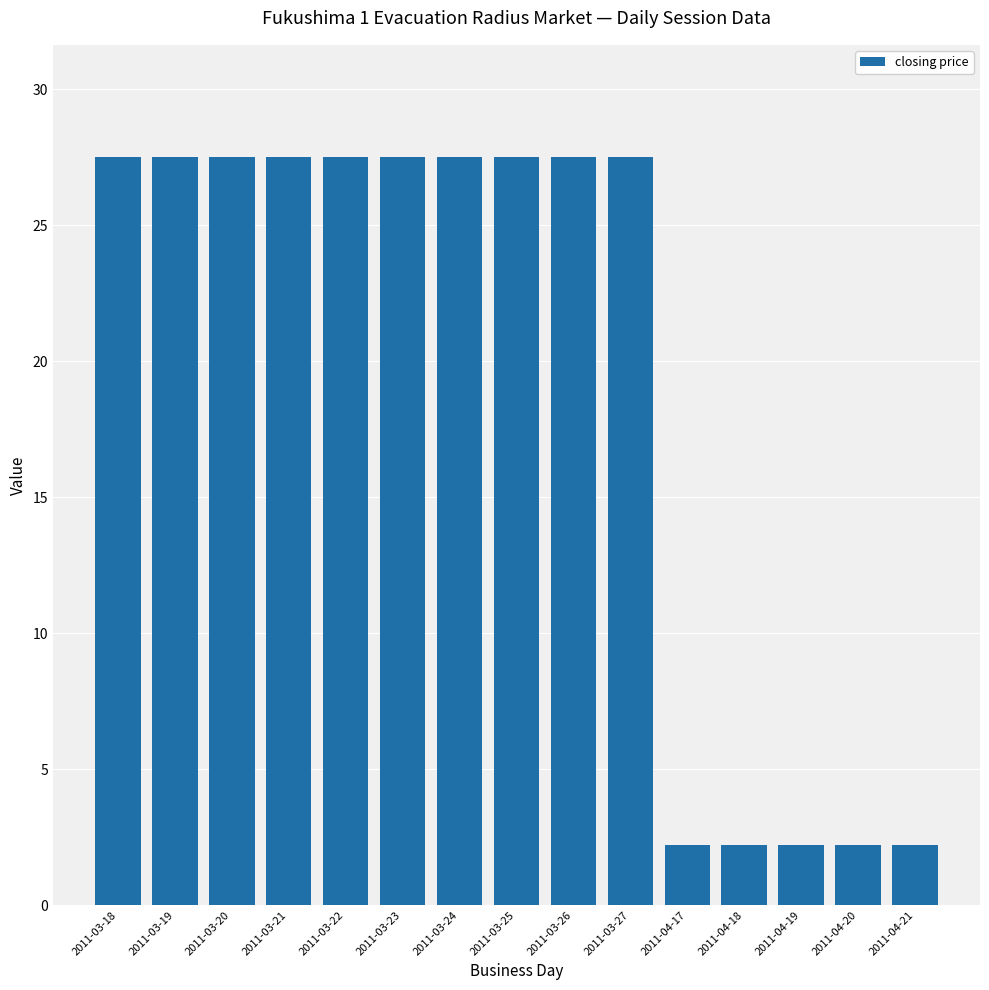

Reading left to right, list all the values displayed in this chart.

2011-03-18=27.5	2011-03-19=27.5	2011-03-20=27.5	2011-03-21=27.5	2011-03-22=27.5	2011-03-23=27.5	2011-03-24=27.5	2011-03-25=27.5	2011-03-26=27.5	2011-03-27=27.5	2011-04-17=2.2	2011-04-18=2.2	2011-04-19=2.2	2011-04-20=2.2	2011-04-21=2.2